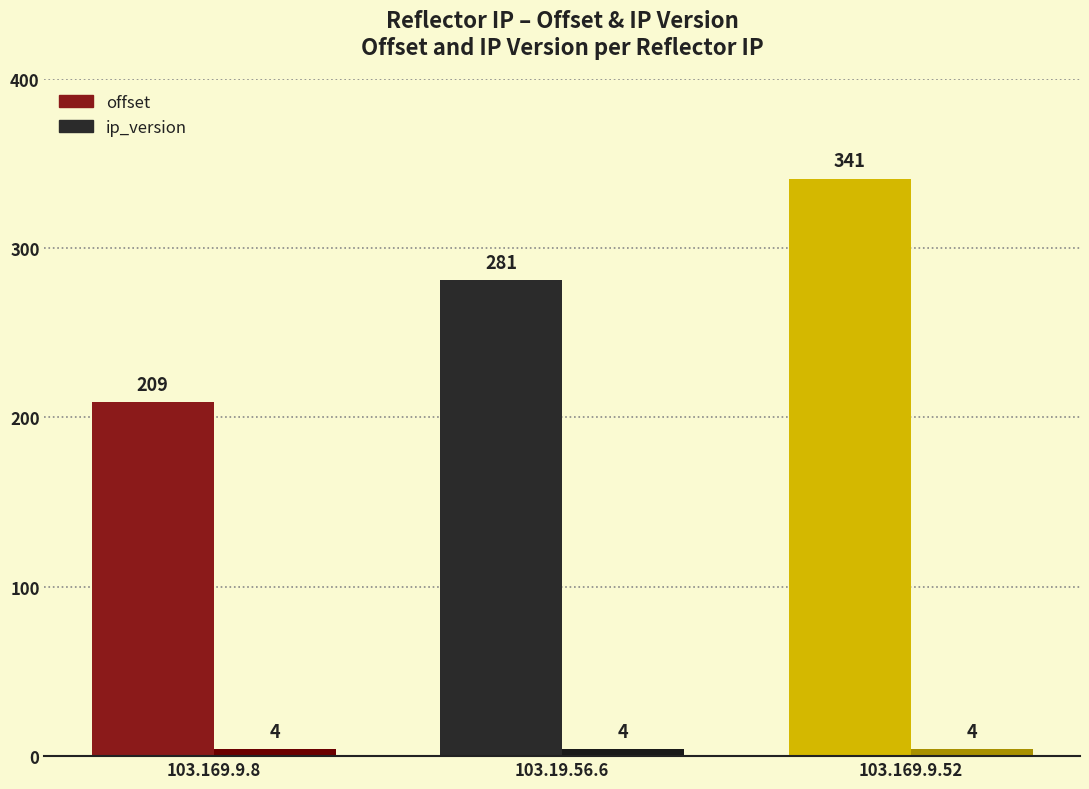

Rank the series at 103.19.56.6 from lowest to highest value.

ip_version, offset